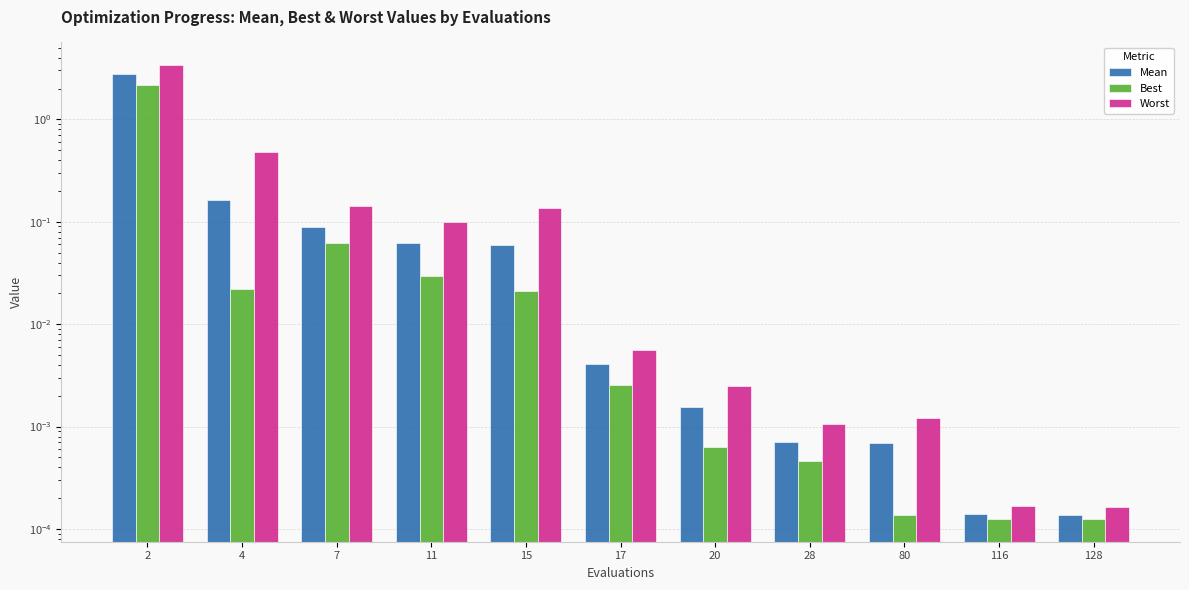

Are the bars grouped side by side (vs. stacked)?

Yes